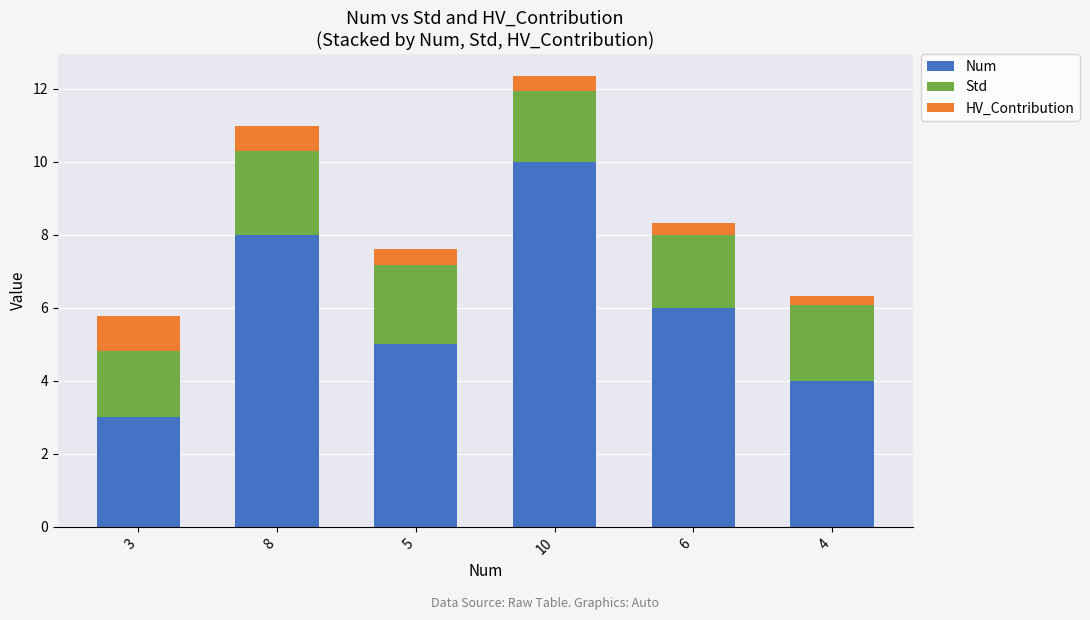

Reading left to right, transcribe the values for Num.

3=3.0	8=8.0	5=5.0	10=10.0	6=6.0	4=4.0